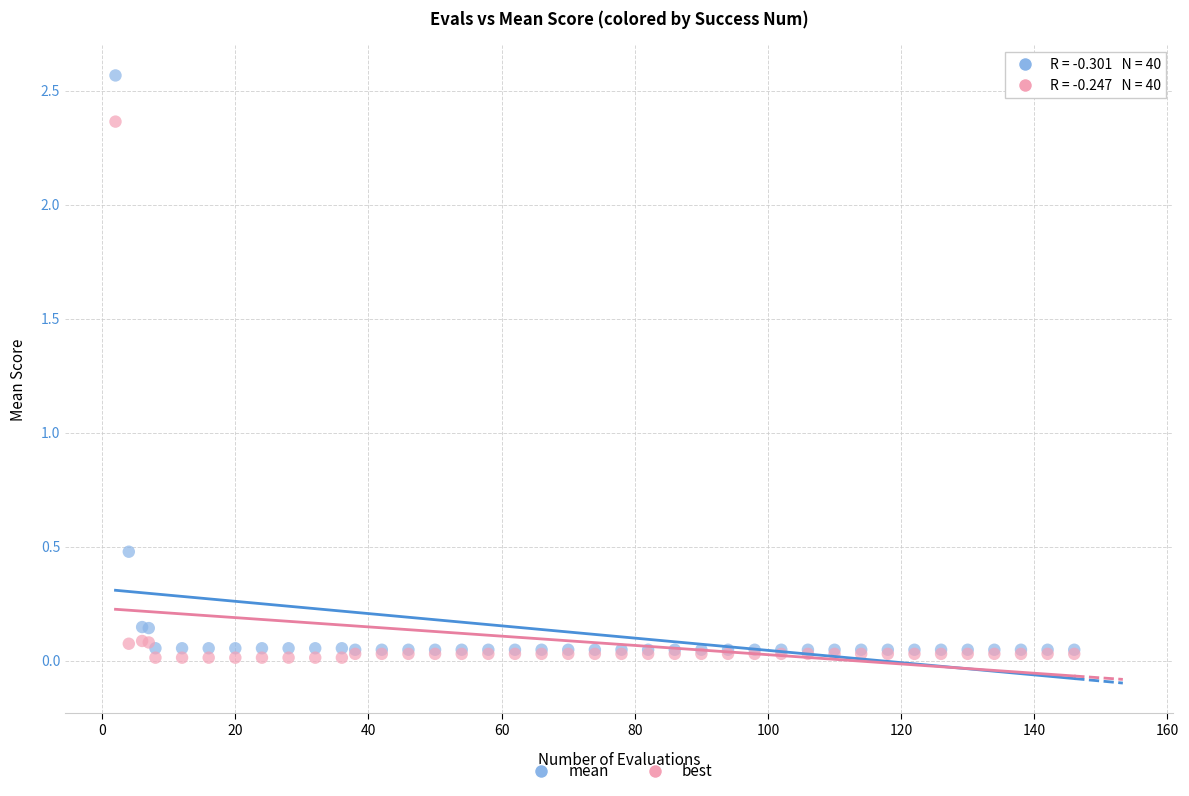

Across all series, what Y value is closest to 1?

0.5